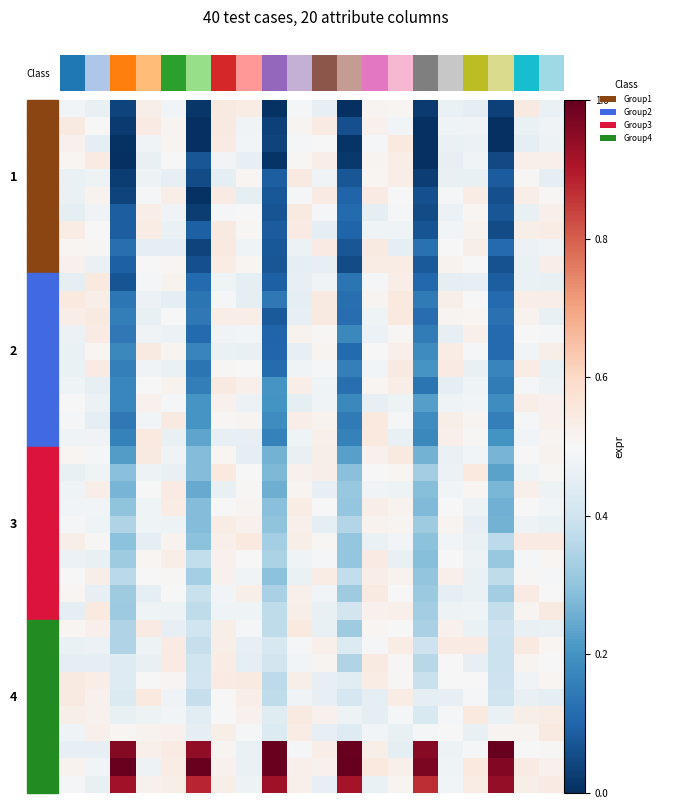

What is the greatest value displayed?

1.0